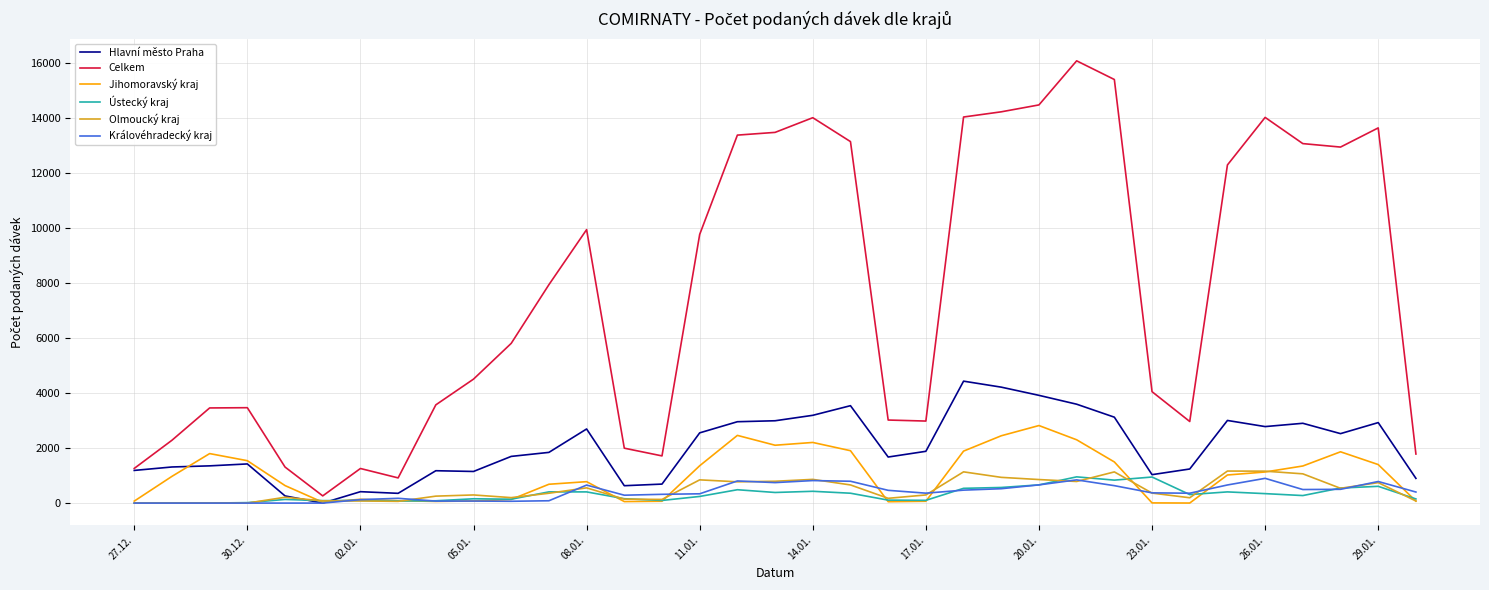

Which series has the largest total across all categories?

Celkem